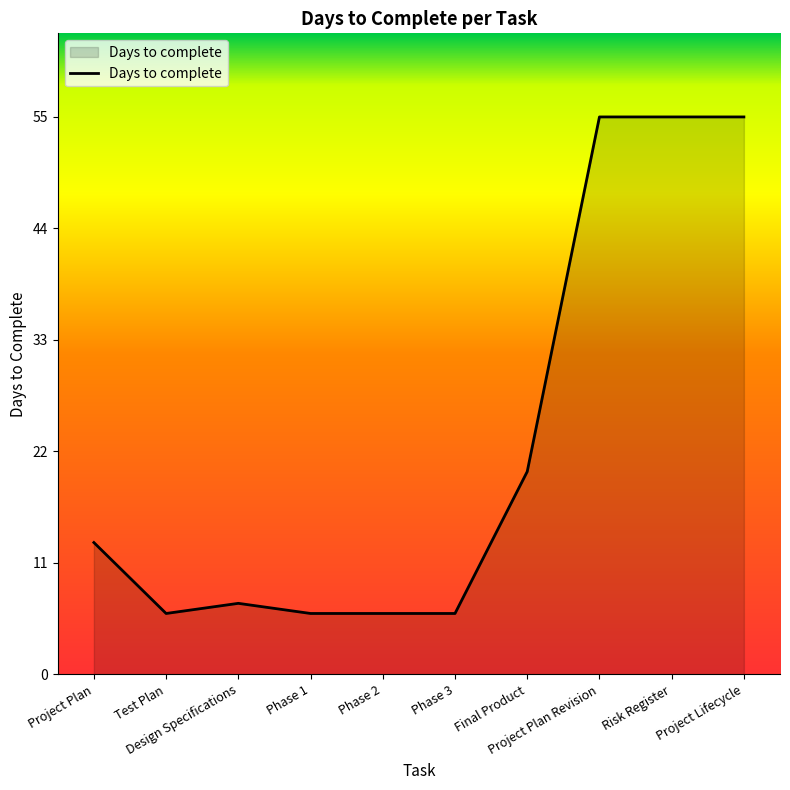

Between Project Plan and Project Lifecycle, which is larger?

Project Lifecycle